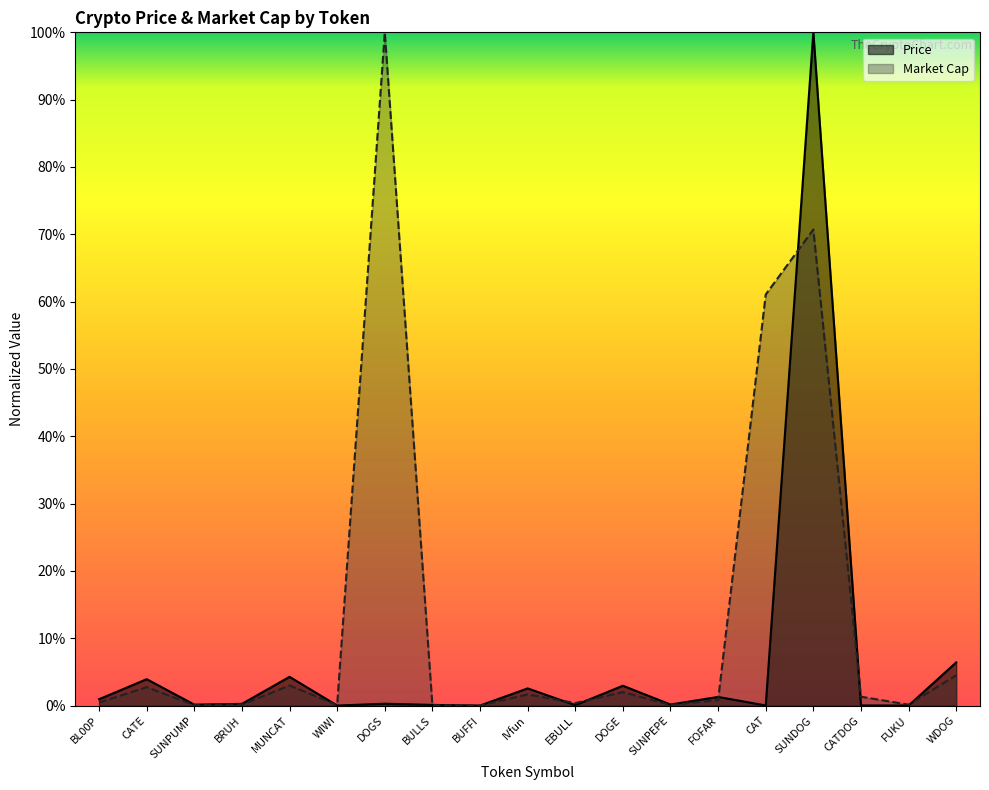

Which series has the largest total across all categories?

Market Cap